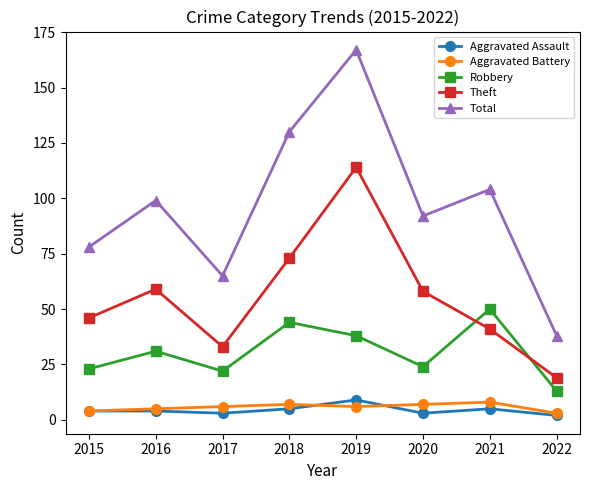

Where is Robbery nearest to the value 31?

2016